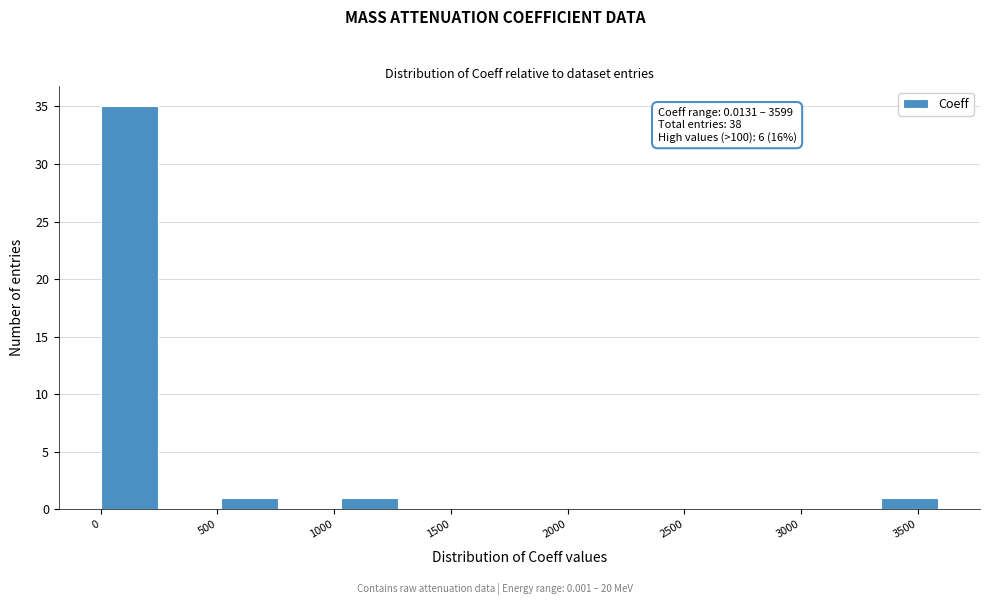

Which range on the x-axis has the tallest bar?

0 to 250